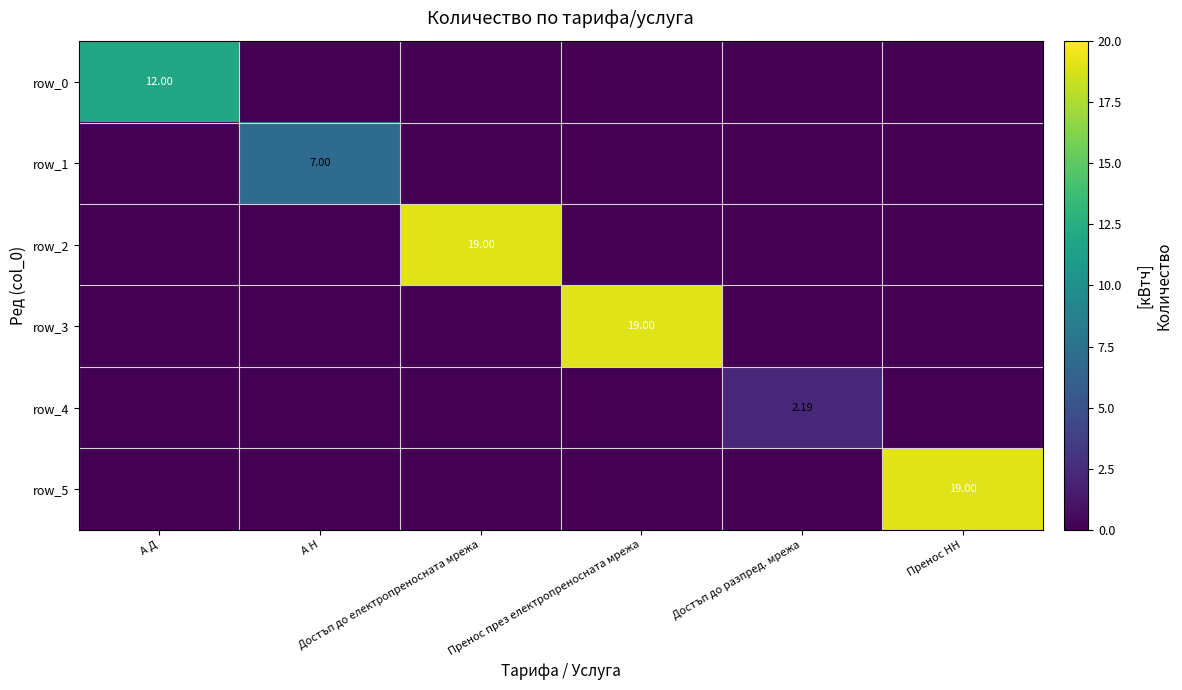

At which label is row_4 closest to 1?

А Д